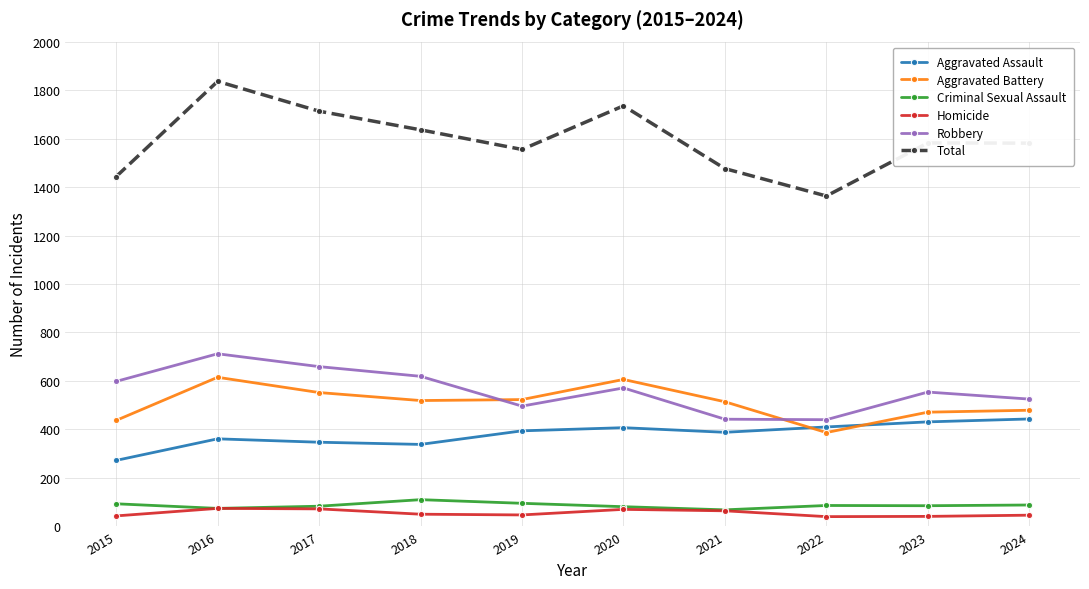

What is the maximum value shown in the chart?

1836